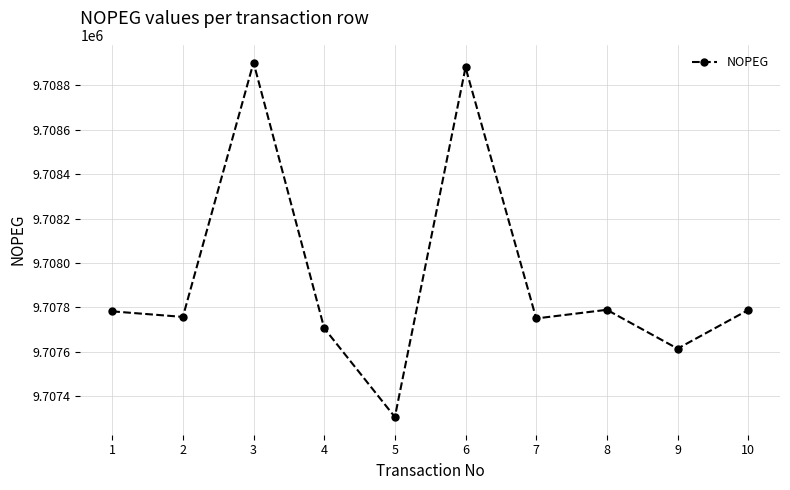

What is the ratio of the value at 9 to the value at 6?

1.0